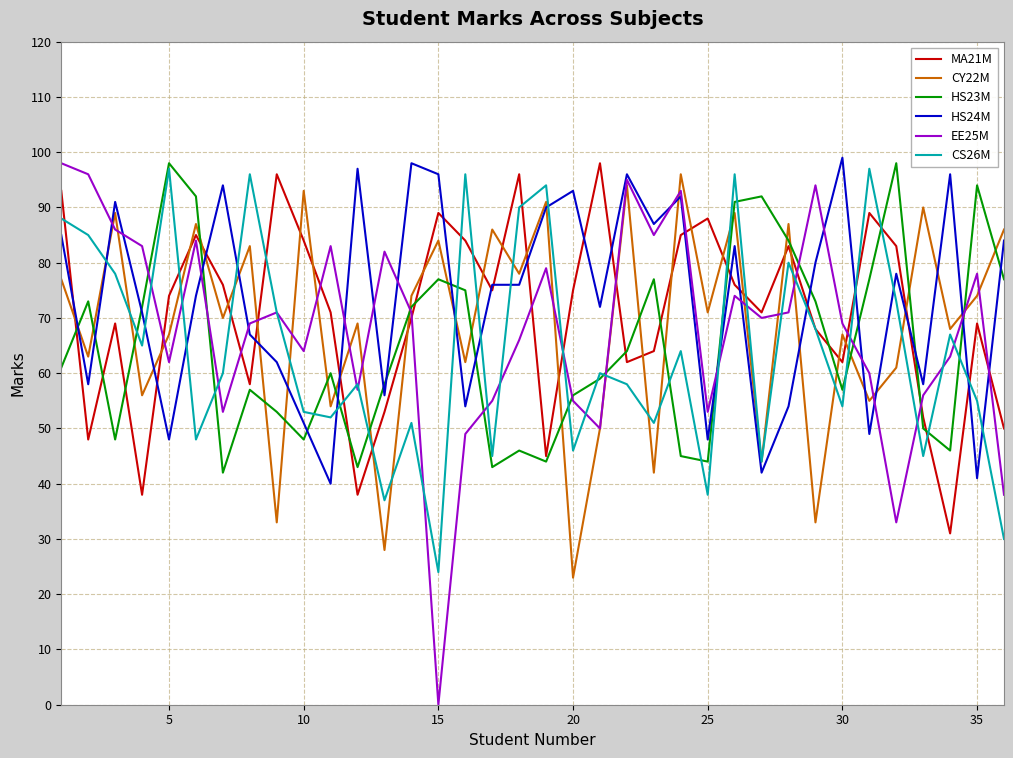

Which series has the largest range (max minus min)?

EE25M